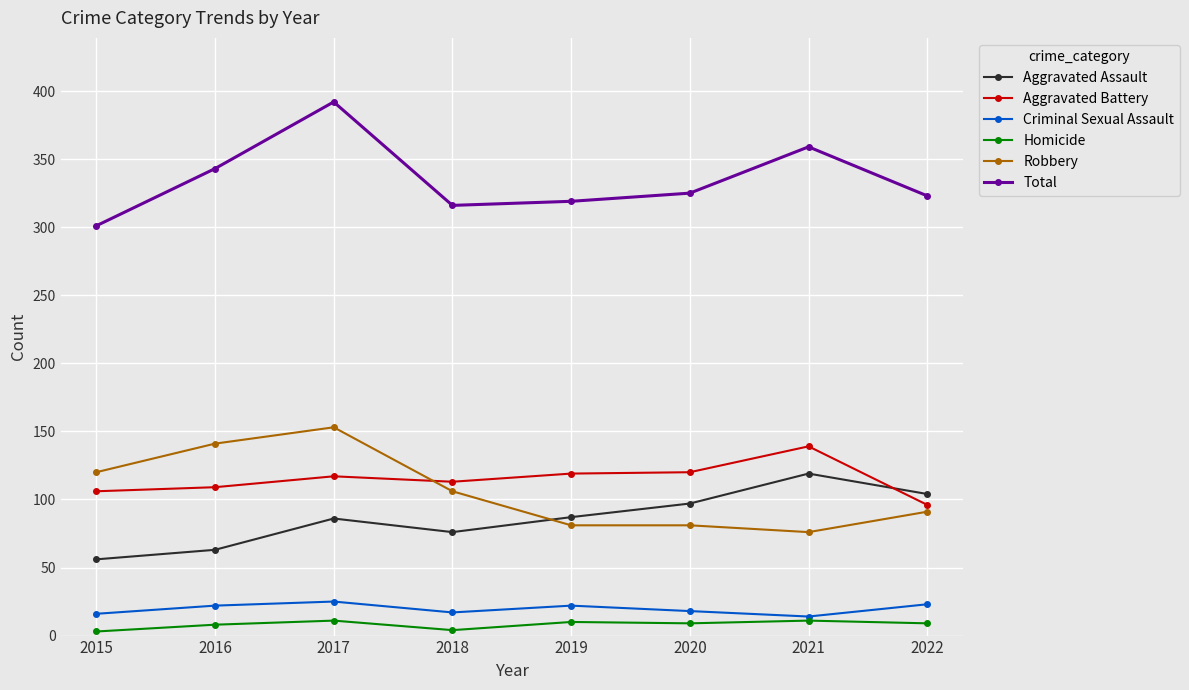

What is the greatest value displayed?

392